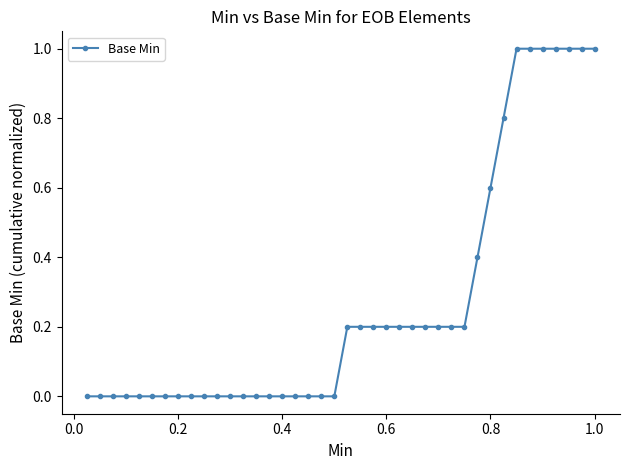

What is the difference between the maximum and minimum values?

1.0